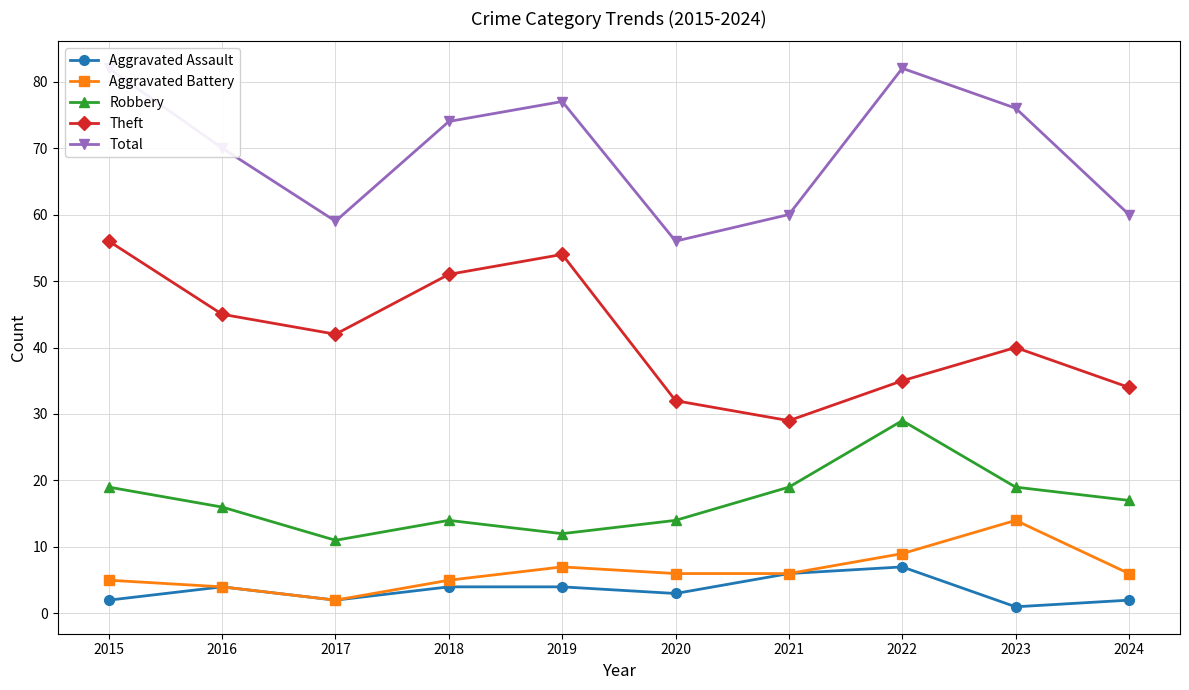

True or false: Aggravated Battery has more than 1 points higher than both neighbors.

True